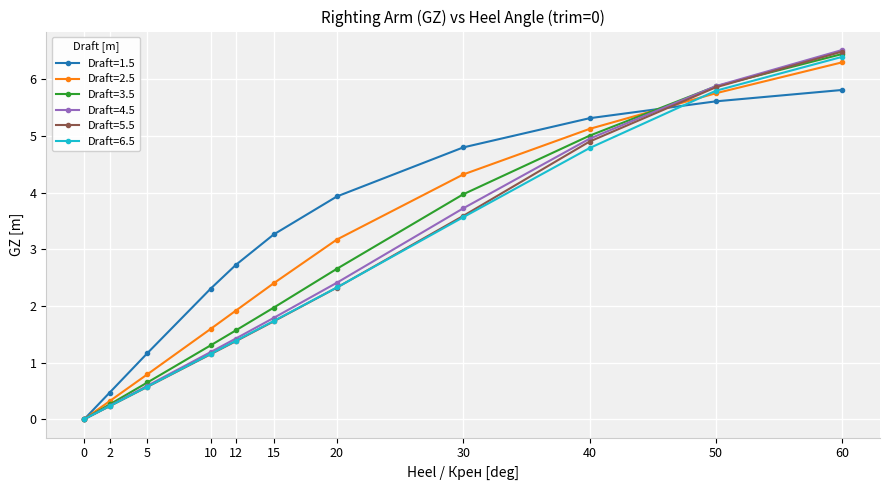

How many lines are shown in the chart?

6